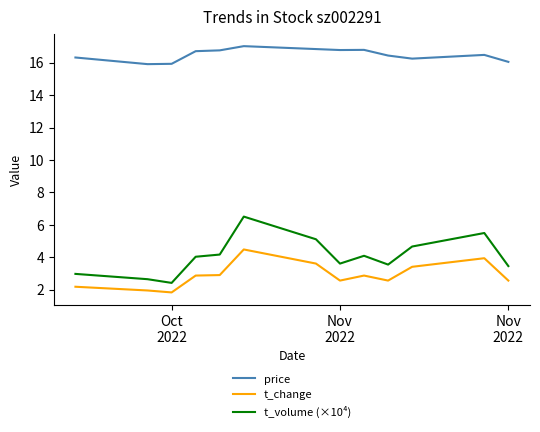

Which series has the widest spread of values?

t_volume (×10⁴)